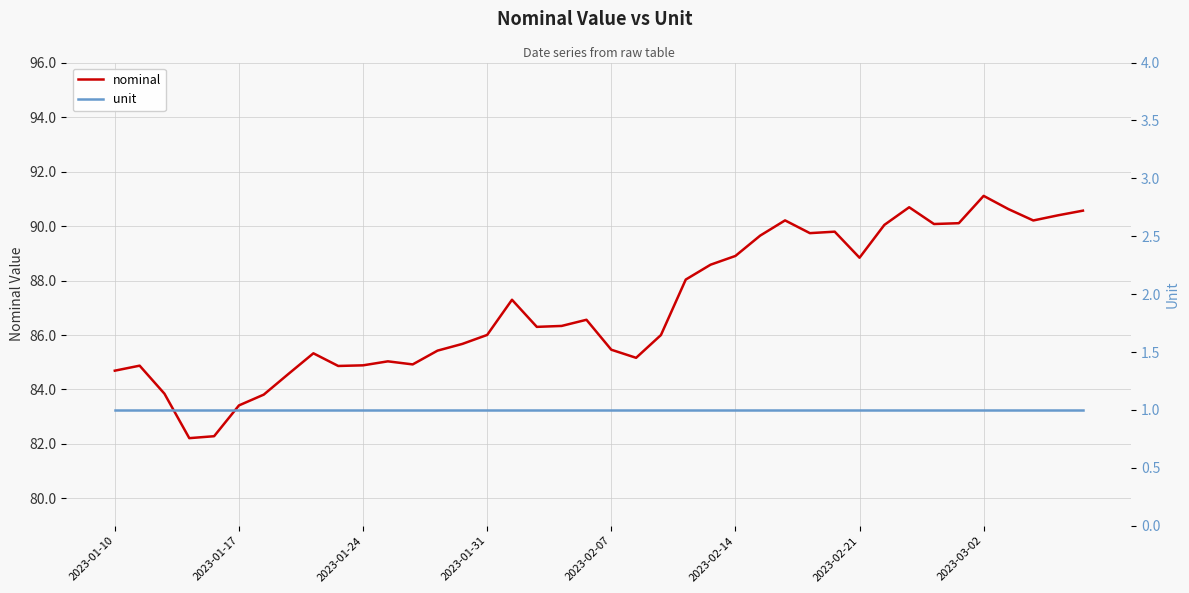

List the series in order of their peak value, highest first.

nominal, unit